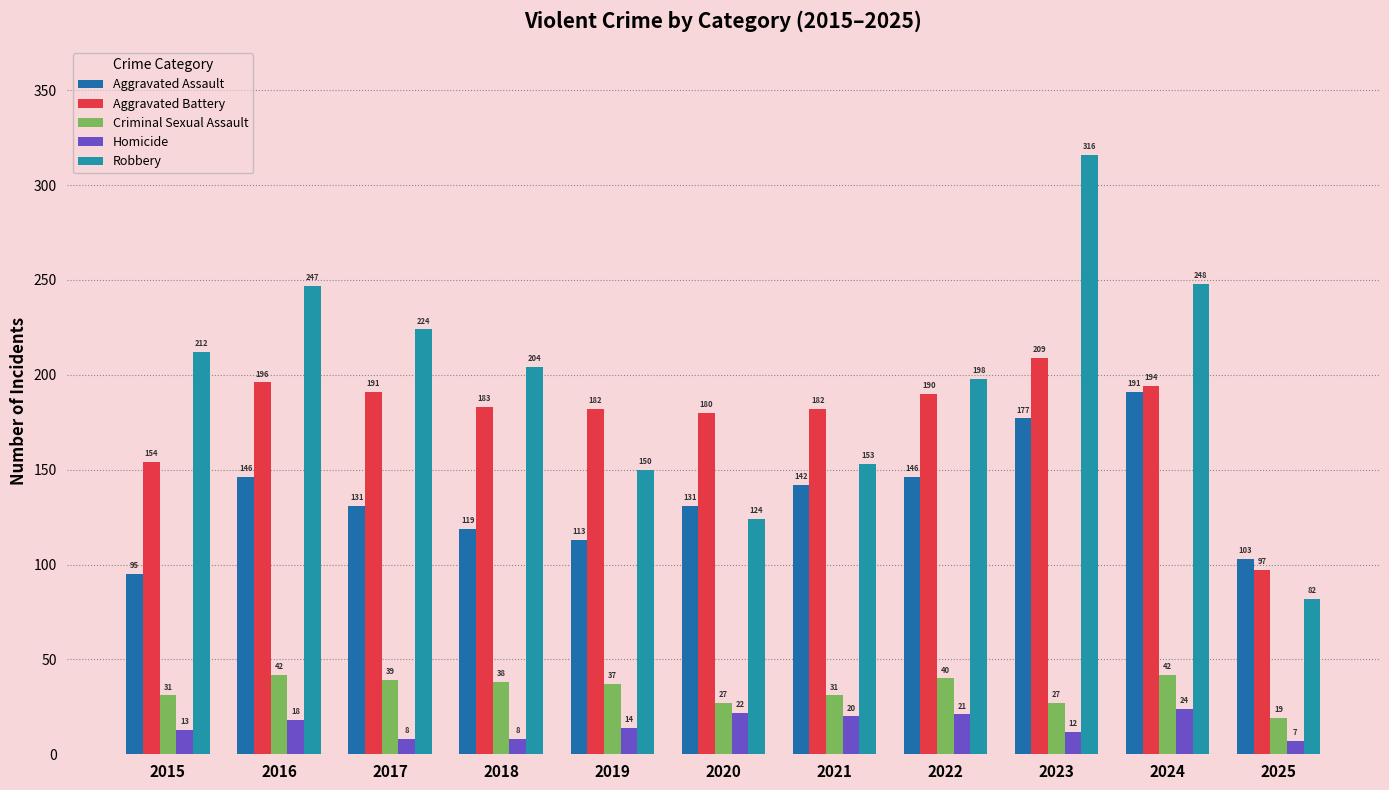

What is the difference between the Aggravated Battery values at 2021 and 2024?

12